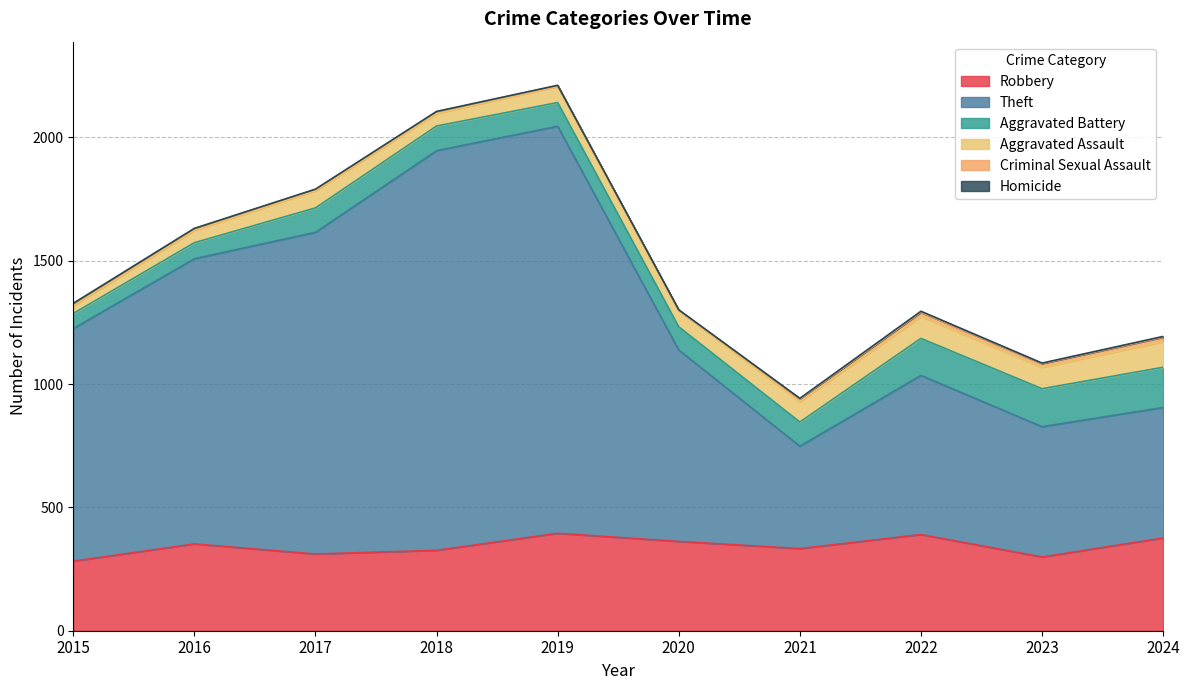

What is the average value of the Aggravated Assault series?

70